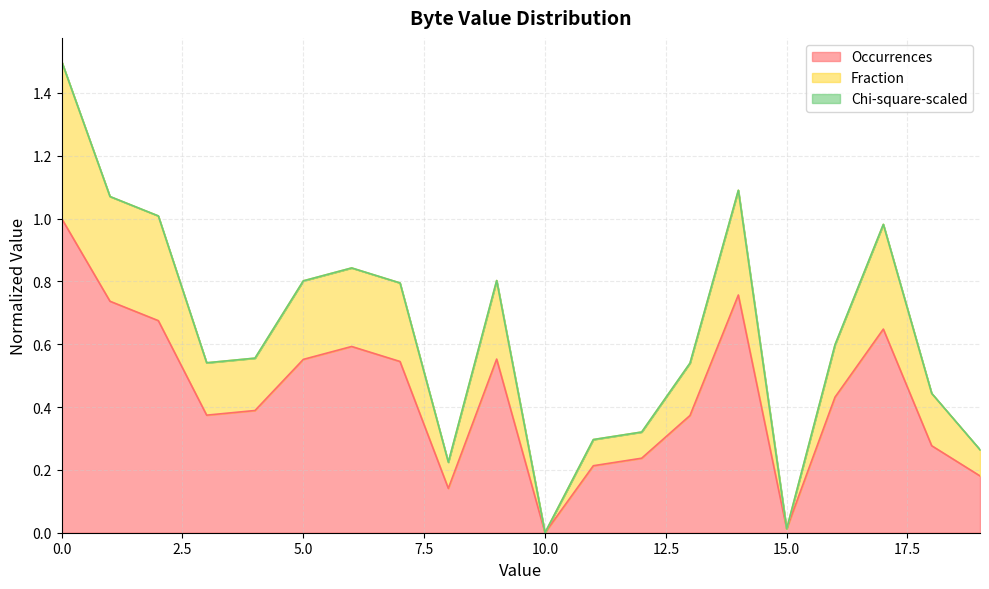

Is it true that Occurrences equals 0.0 at 10.0?

True